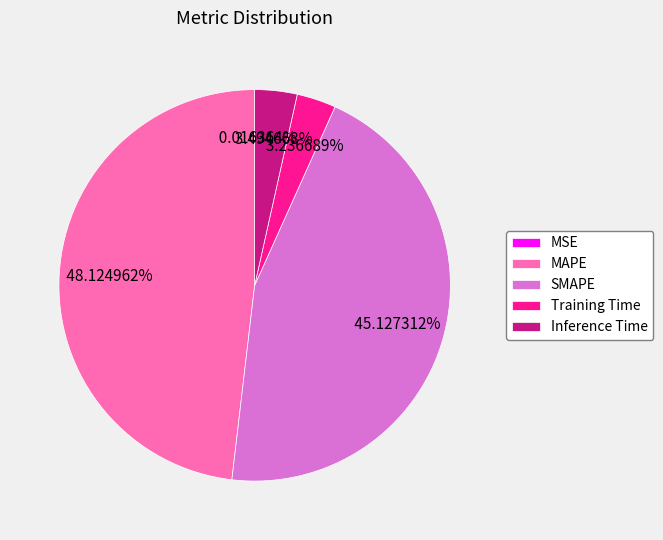

Does Inference Time represent more than half of the total?

No